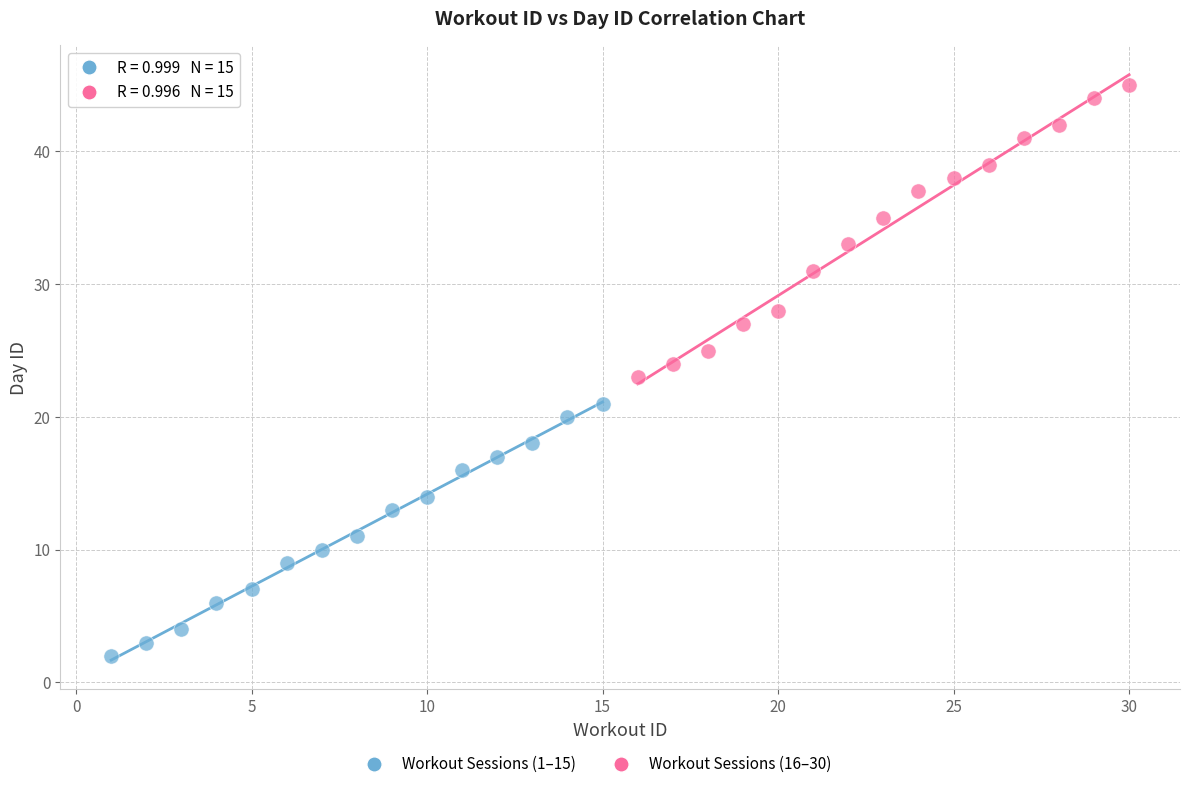

Which series has the widest spread of Y values?

Workout Sessions (16–30)